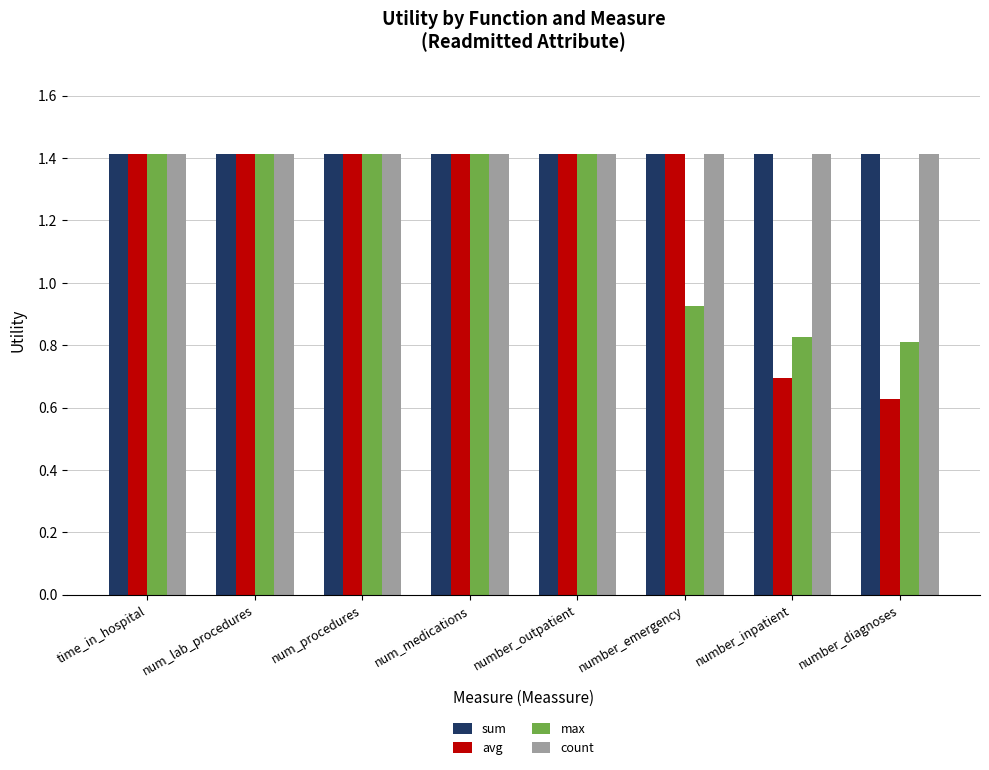

Between num_lab_procedures and number_inpatient, which series saw the biggest shift?

avg